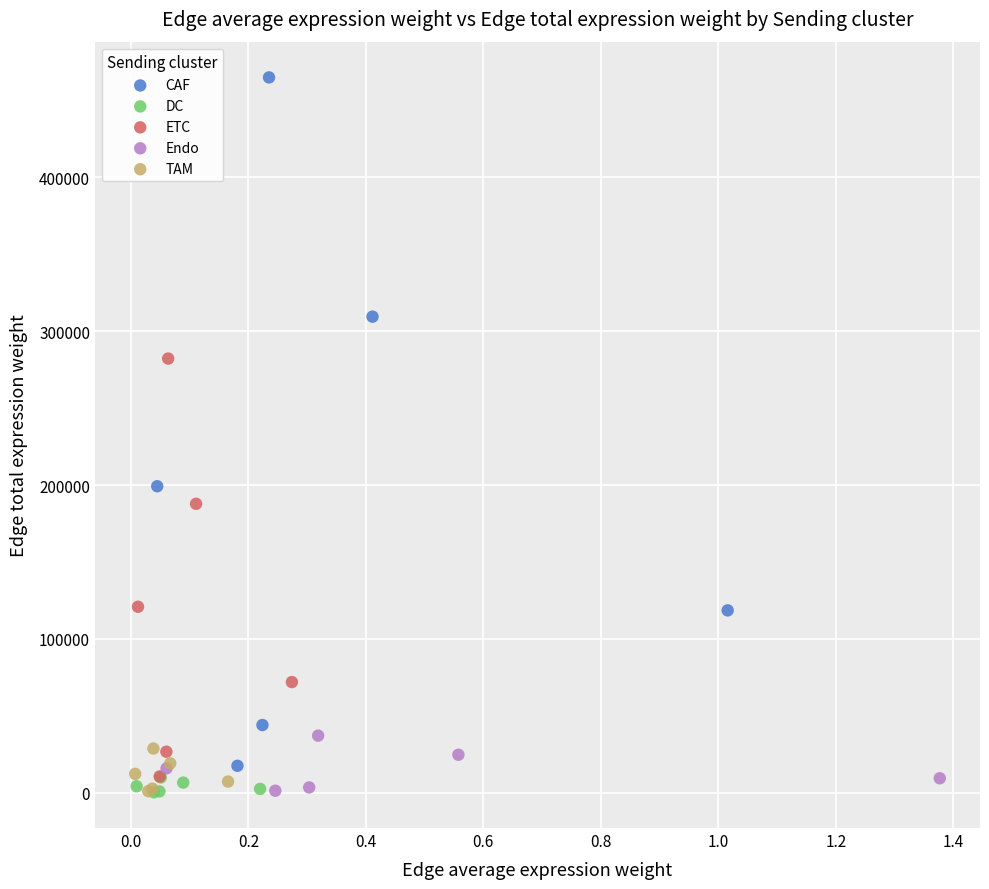

Which series contains the highest Y value?

CAF